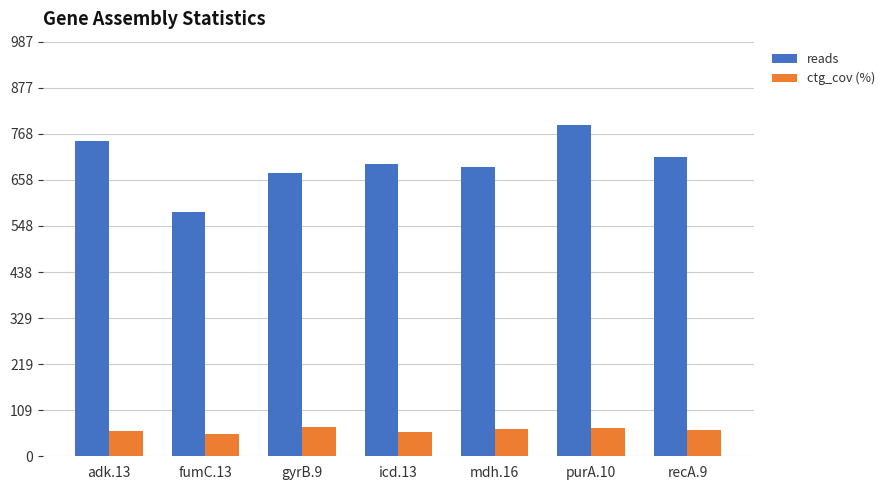

What is the total value across all series at purA.10?

857.4